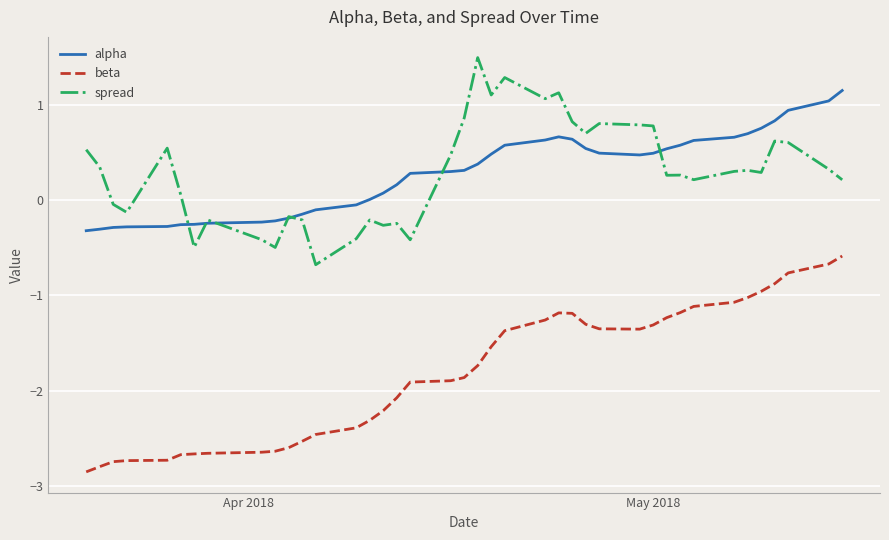

What is the minimum value for alpha?

-0.3